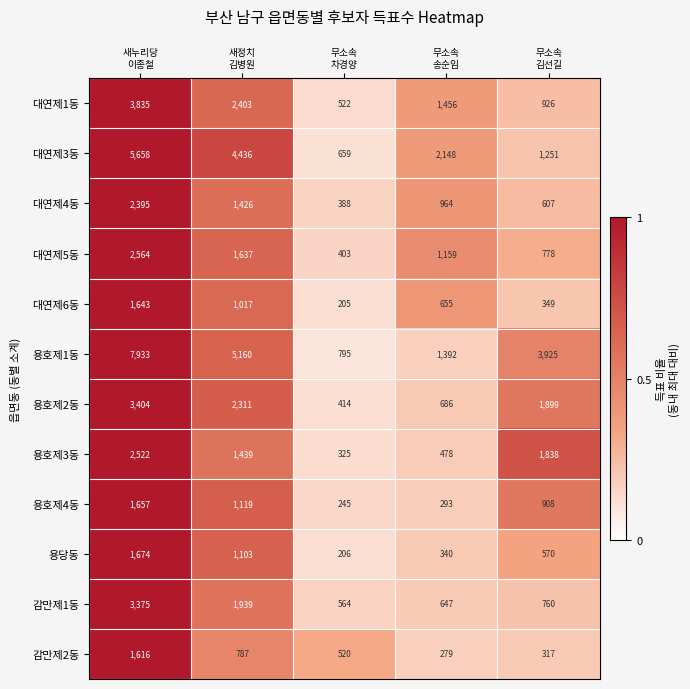

Rank the series by their maximum value, from lowest to highest.

감만제2동, 대연제6동, 용호제4동, 용당동, 대연제4동, 용호제3동, 대연제5동, 감만제1동, 용호제2동, 대연제1동, 대연제3동, 용호제1동